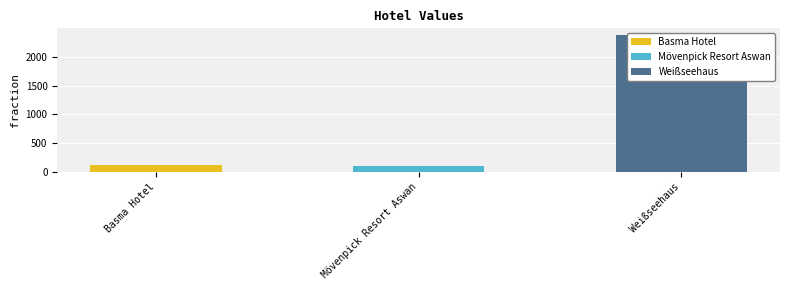

The value at Mövenpick Resort Aswan is 102. True or false?

True